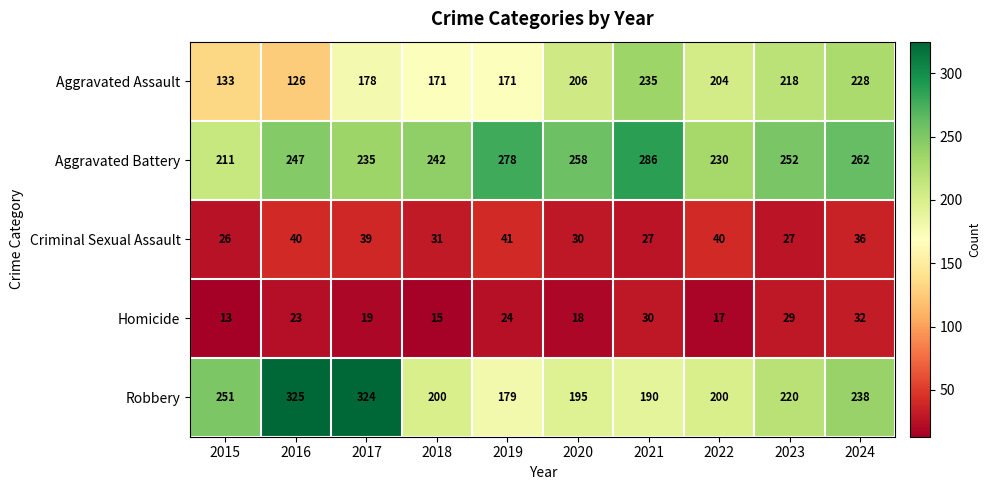

Which label corresponds to the smallest value in the chart?

2015